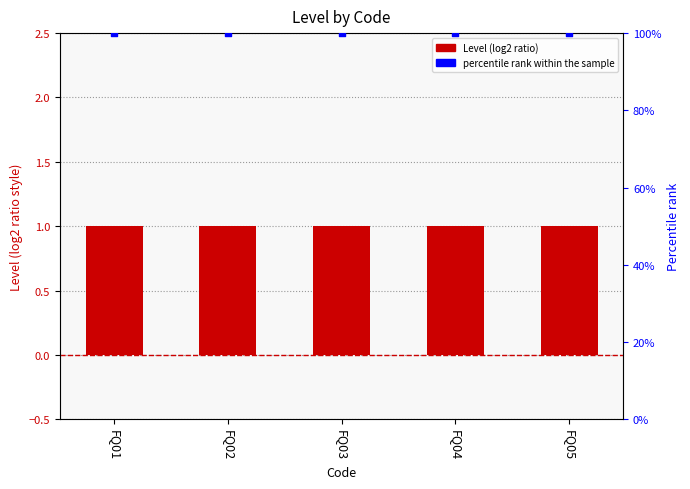

Is the value of percentile rank within the sample at FQ02 greater than the value of Level at FQ04?

Yes